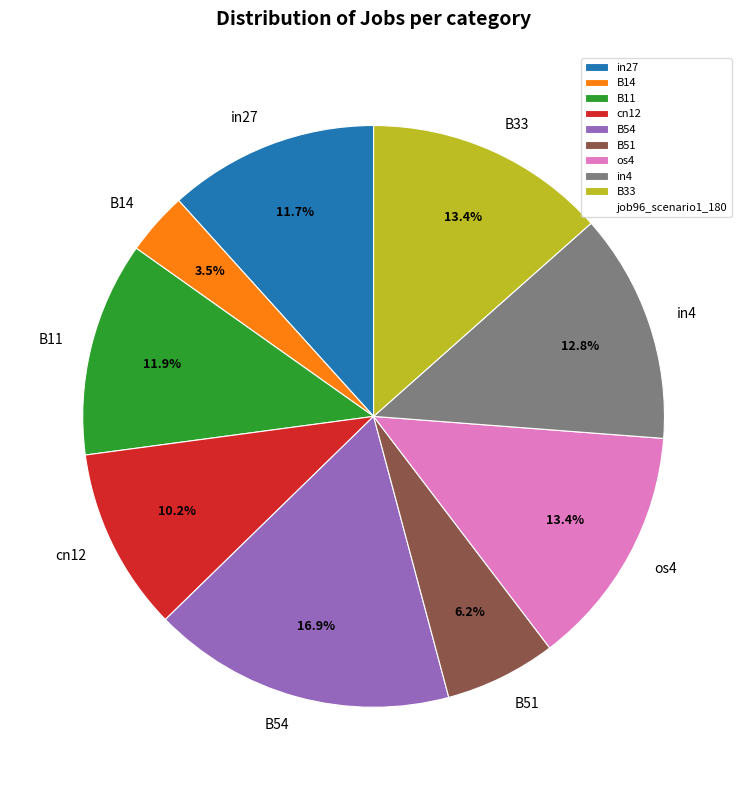

What is the total percentage of B51 and os4?

19.6%